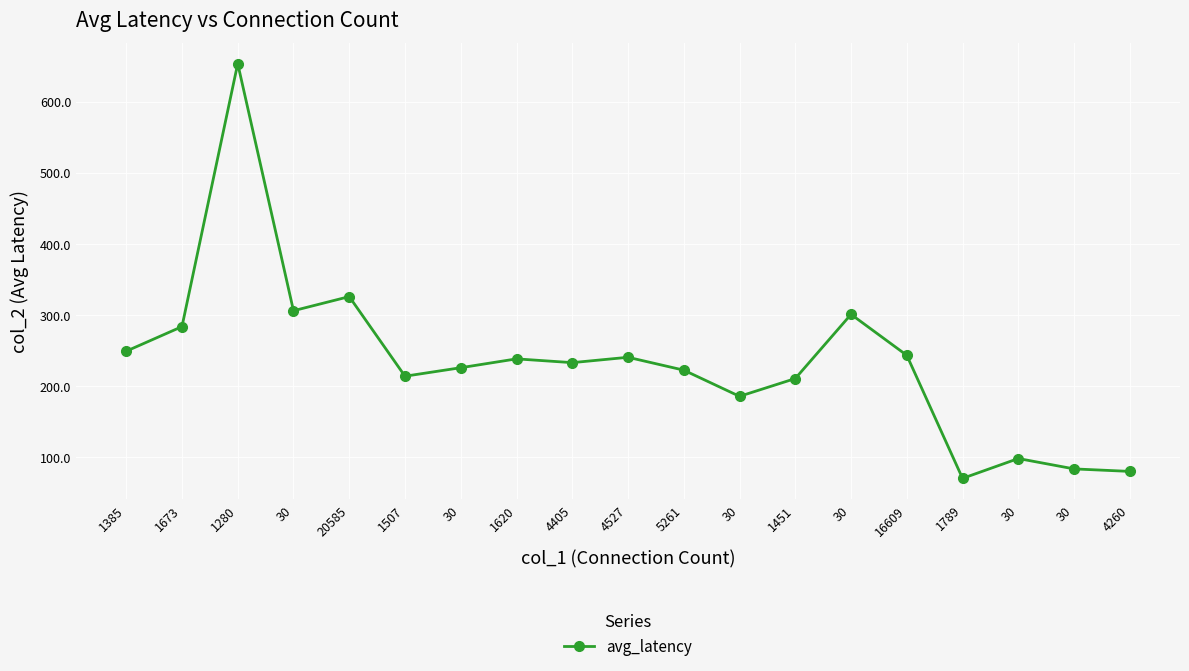

What is the greatest value displayed?

653.3